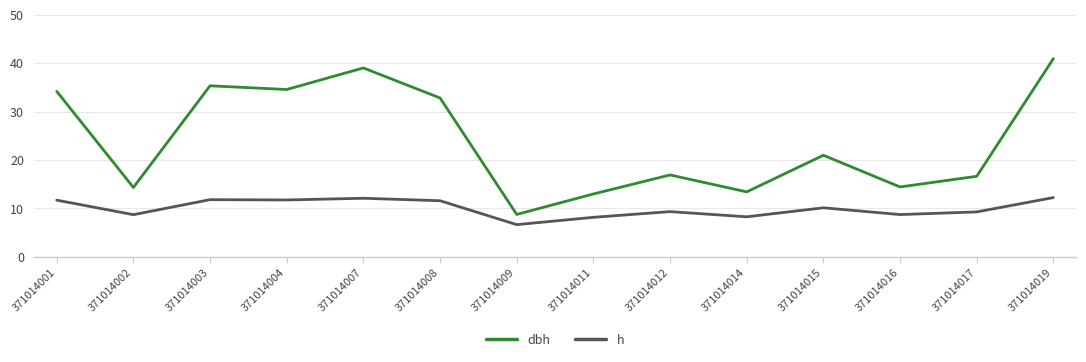

True or false: h and dbh intersect in this chart.

False